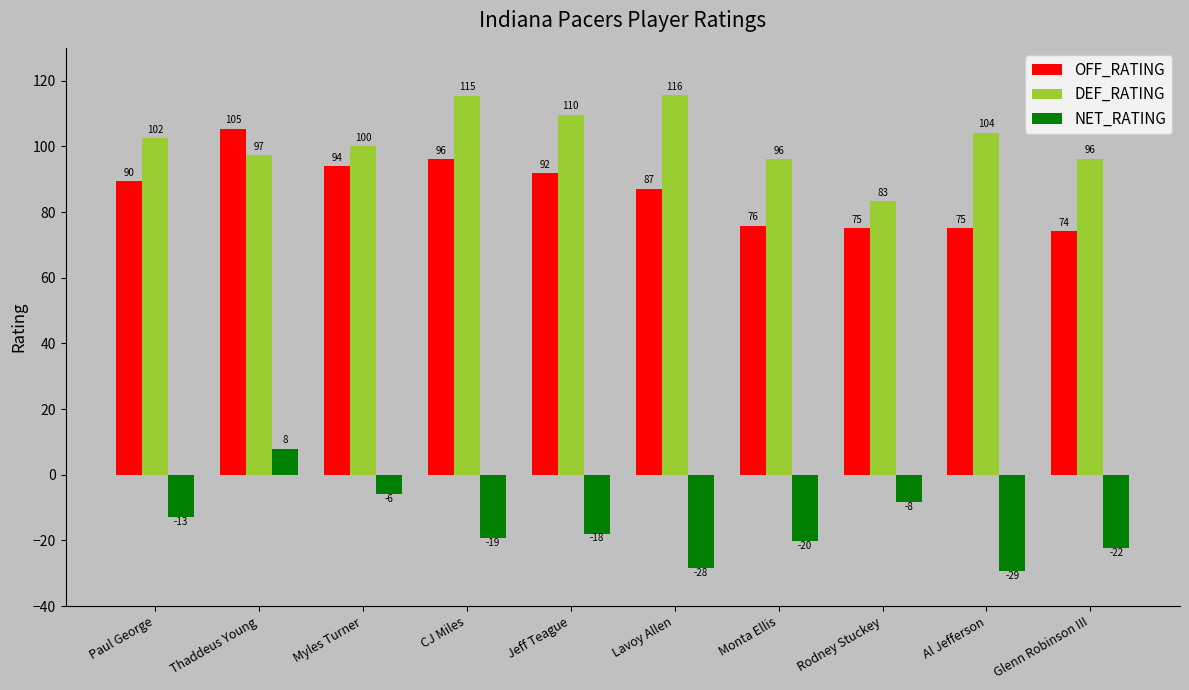

What is the label of the 5th bar from the right?

Lavoy Allen